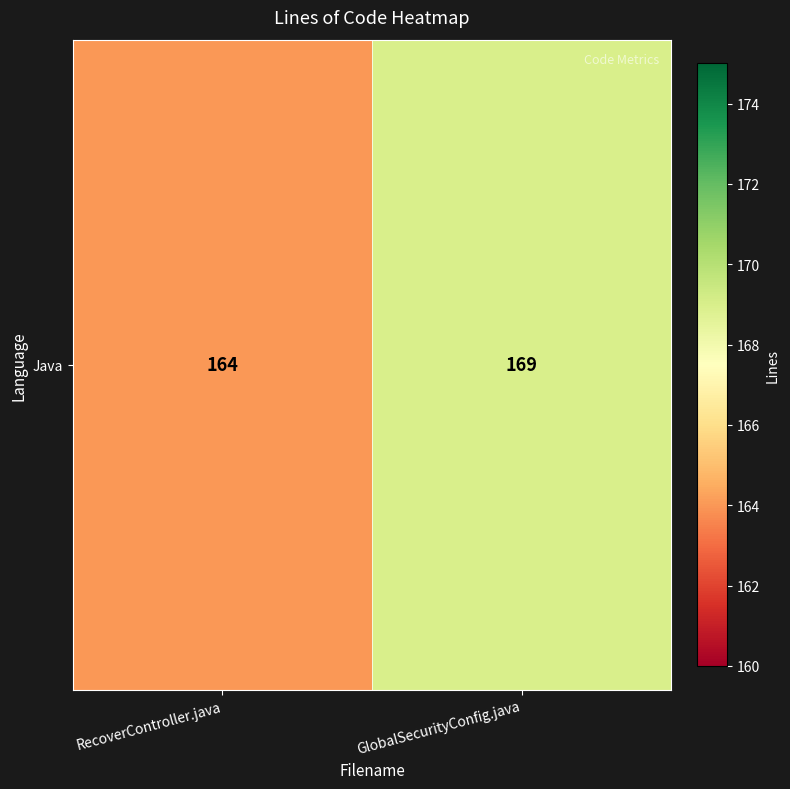

Read the value at RecoverController.java.

164